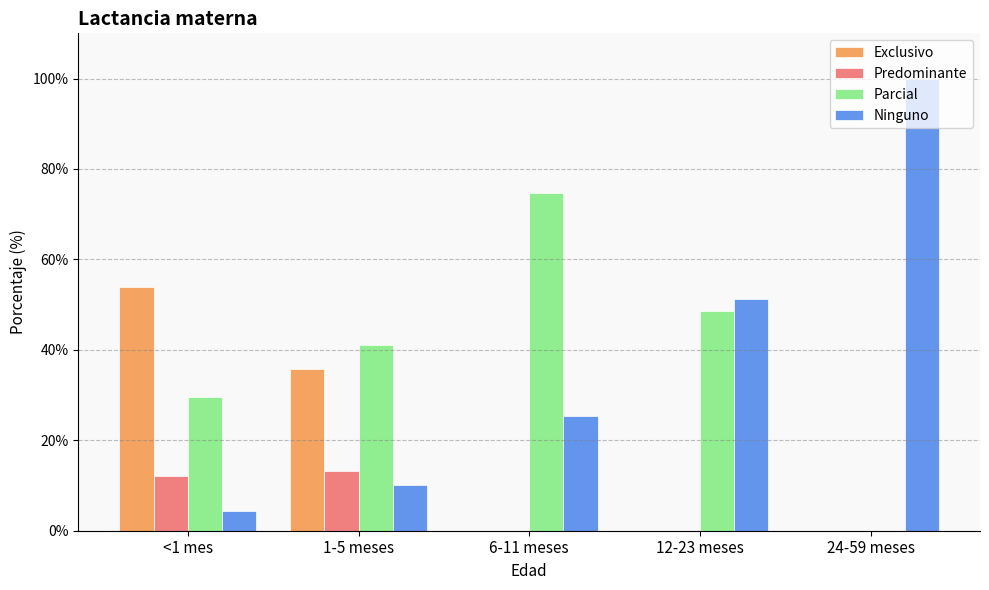

True or false: Exclusivo has a value of 0.0 at 12-23 meses.

True